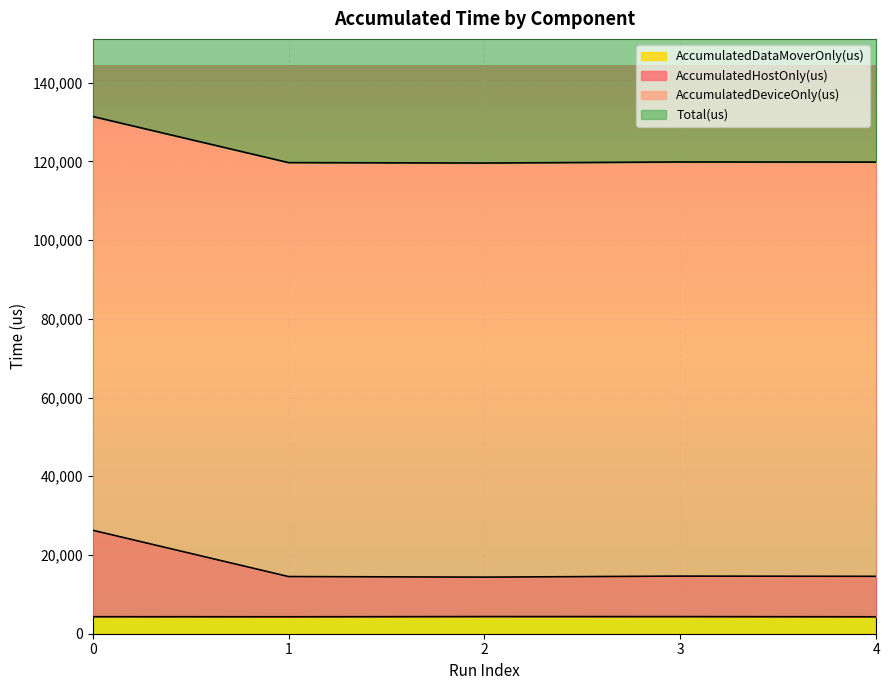

What is the average value of the AccumulatedHostOnly(us) series?

16880.9